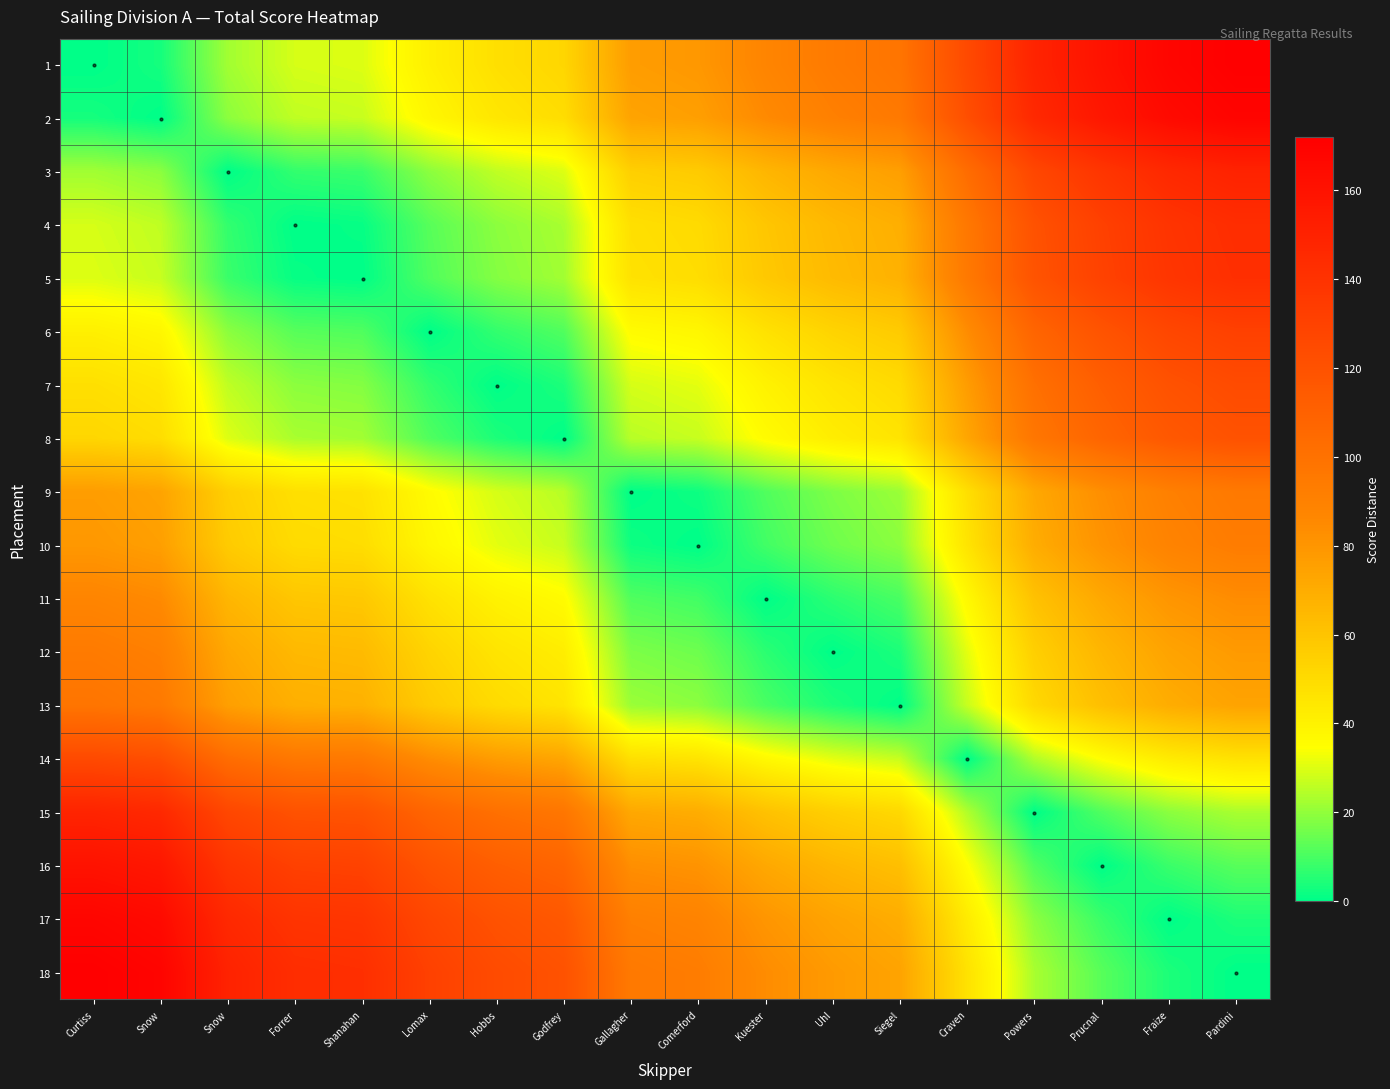

At which category is the sum across all series the highest?

Pardini